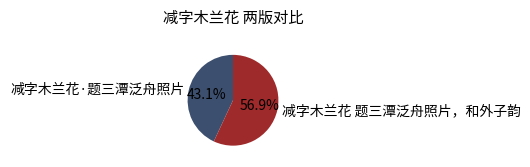

What percentage is NOT represented by 减字木兰花 题三潭泛舟照片，和外子韵?

43.1%